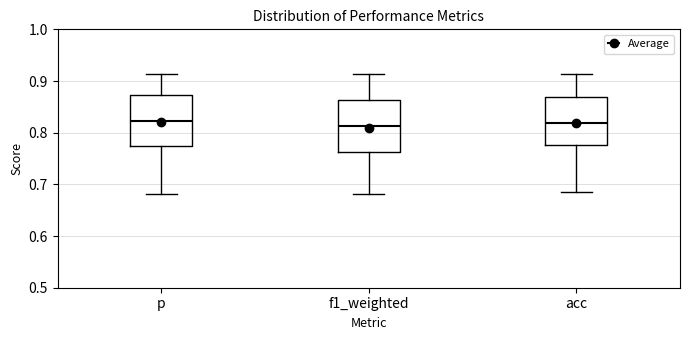

Reading left to right, transcribe this box plot: for each box, give where its median line is, the range the box spans, and where its two whiskers end, as read against the y-axis. The values are not printed on the chart, so give them approximately, as read against the axis.

p: median 0.82, box 0.77 to 0.87, whiskers 0.68 to 0.91
f1_weighted: median 0.81, box 0.76 to 0.86, whiskers 0.68 to 0.91
acc: median 0.82, box 0.78 to 0.87, whiskers 0.68 to 0.91